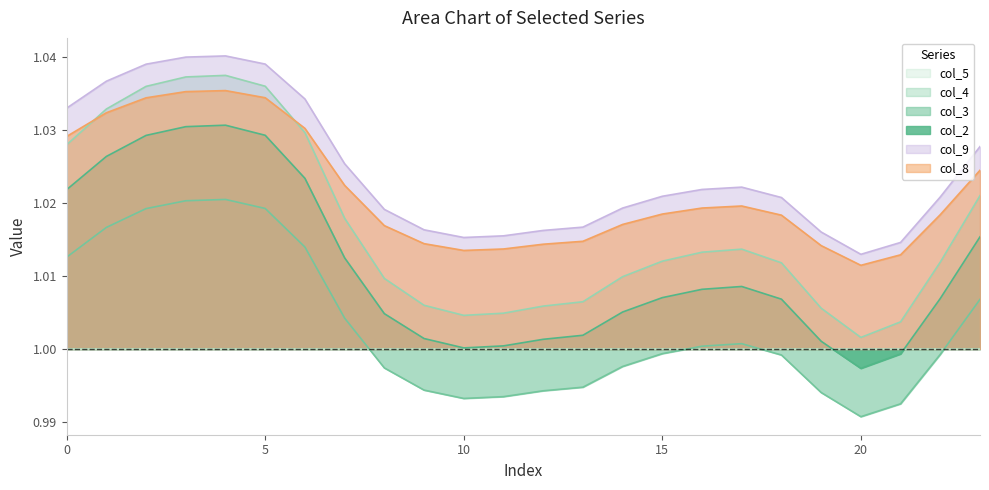

At which label is col_8 closest to 1?

20